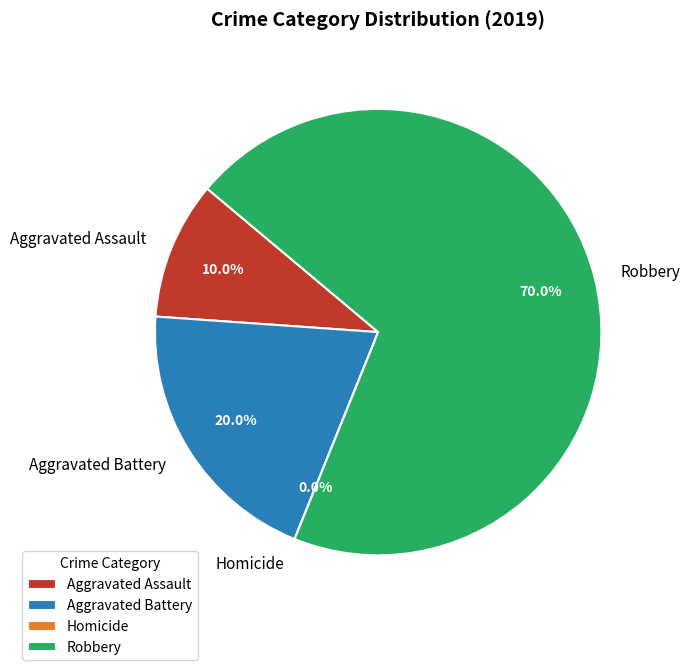

What is the ratio of the value at Aggravated Assault to the value at Aggravated Battery?

0.5